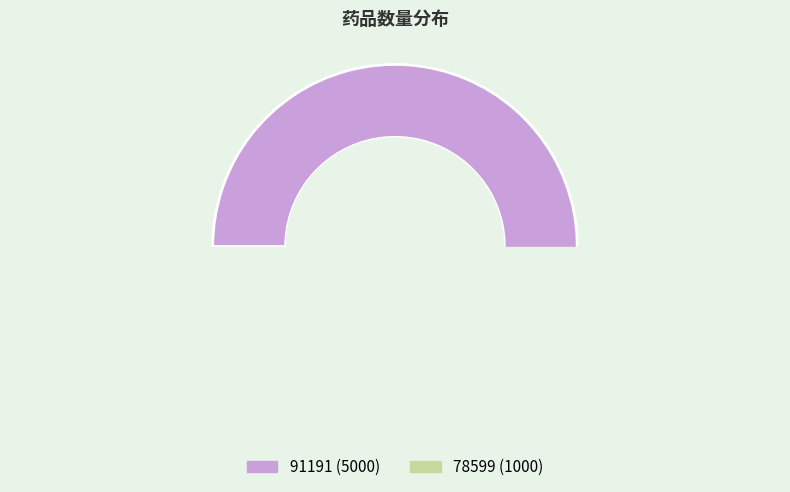

What is the change in value from 91191 to 78599?

-4000